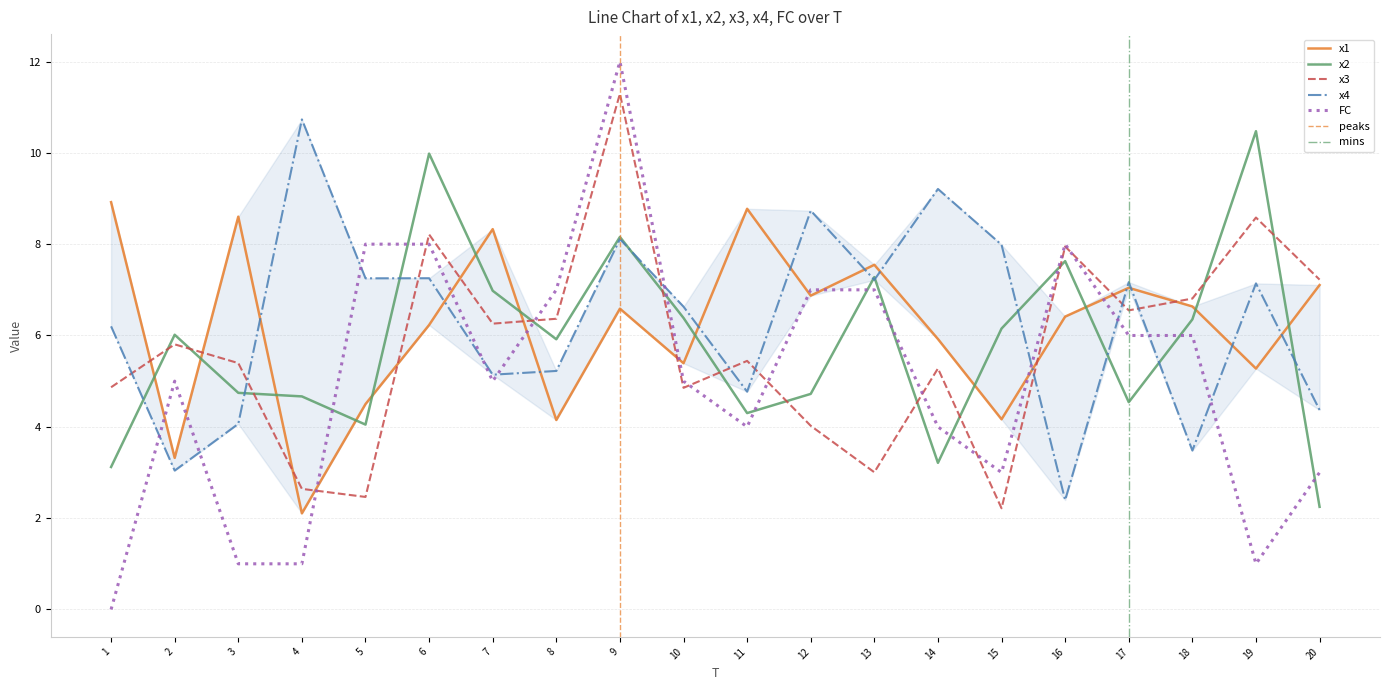

Does the chart have visible grid lines?

Yes